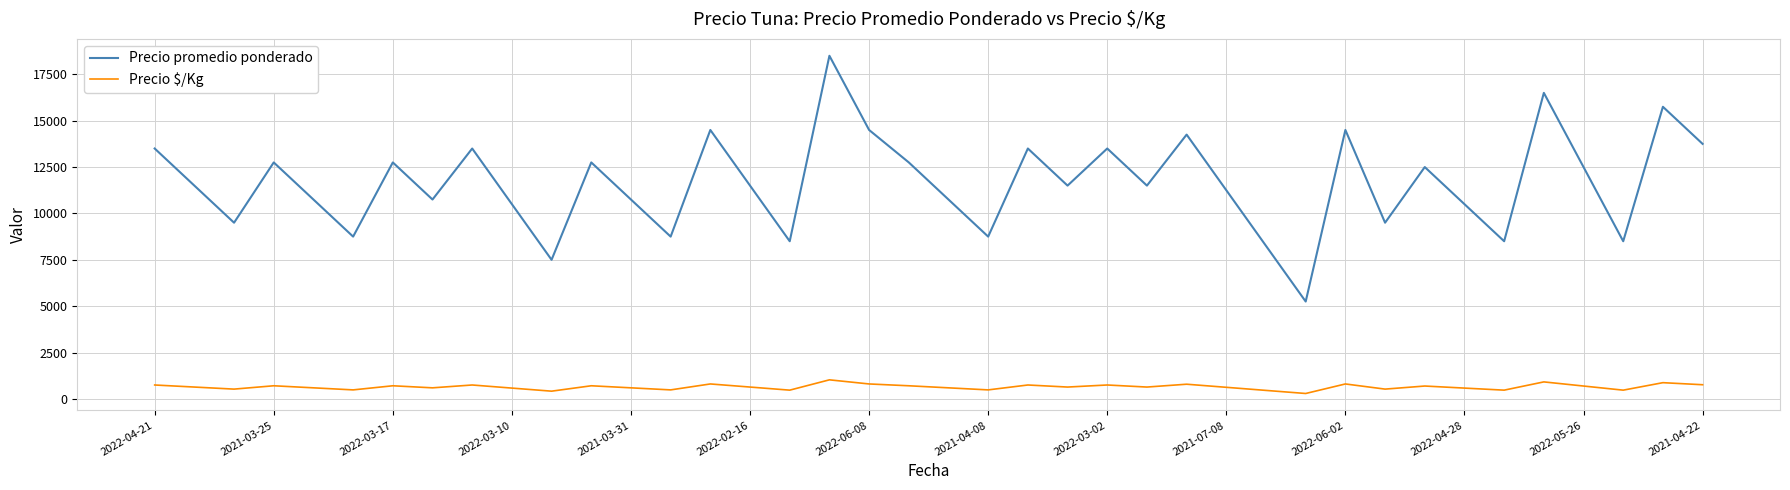

What is the highest value of the Precio promedio ponderado series?

18500